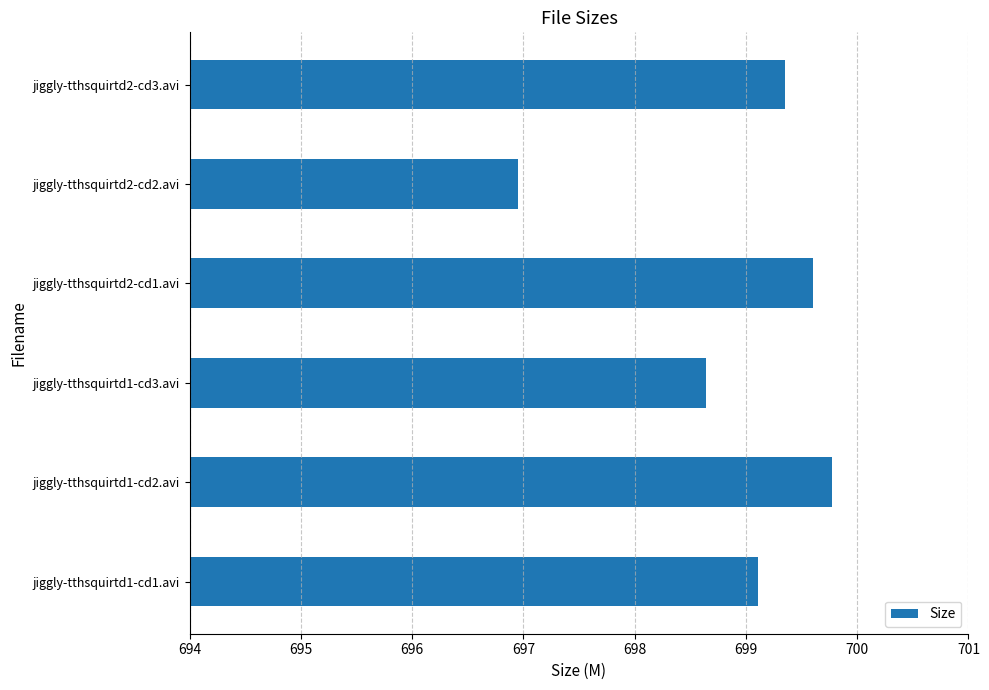

True or false: the data shows 697.0 at jiggly-tthsquirtd2-cd2.avi.

True